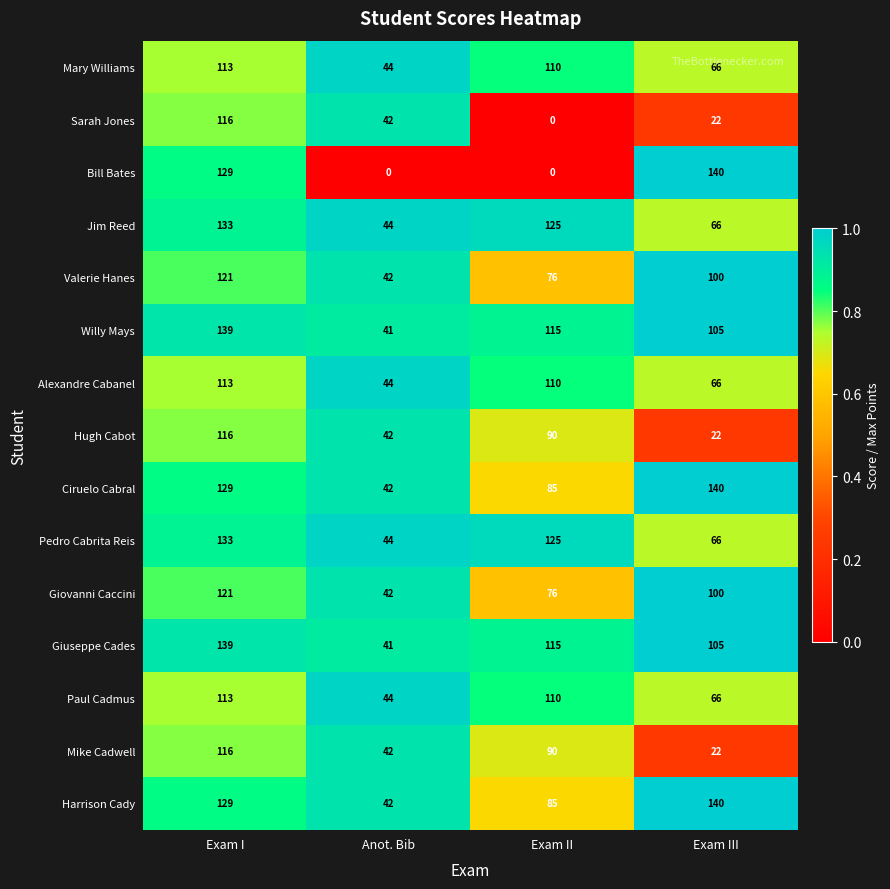

At how many categories does at least one series exceed 43?

4